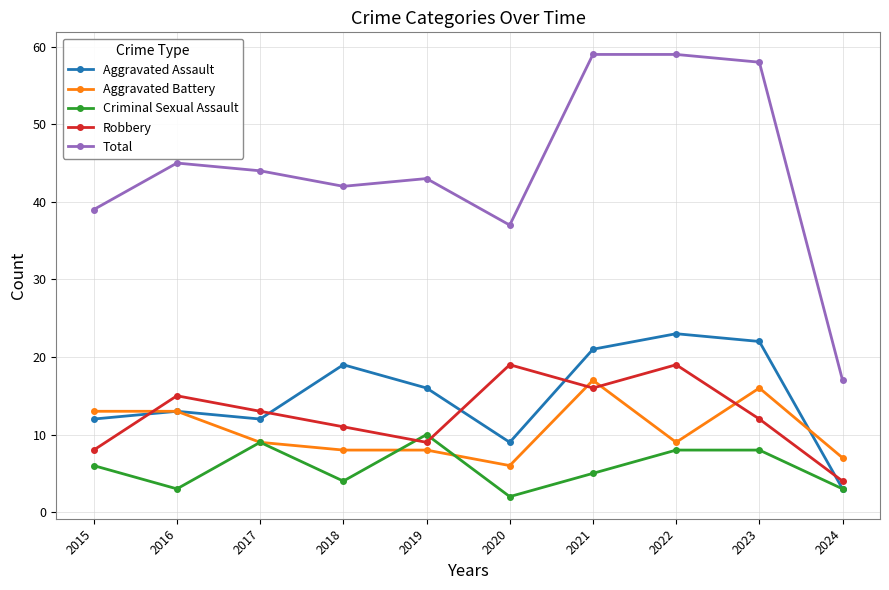

True or false: Robbery and Aggravated Battery cross at least once.

True